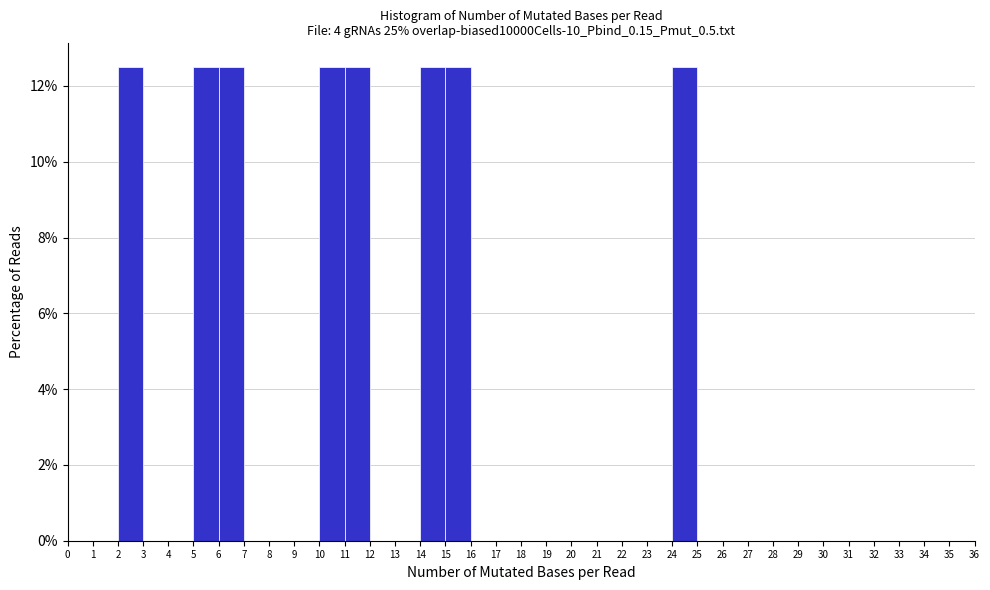

Reading left to right, transcribe this chart: for each bar, give the range it covers on the x-axis and its height. The values are not printed on the chart, so give them approximately, as read against the axis.

0 to 1: 0
1 to 2: 0
2 to 3: 12.6
3 to 4: 0
4 to 5: 0
5 to 6: 12.6
6 to 7: 12.6
7 to 8: 0
8 to 9: 0
9 to 10: 0
10 to 11: 12.6
11 to 12: 12.6
12 to 13: 0
13 to 14: 0
14 to 15: 12.6
15 to 16: 12.6
16 to 17: 0
17 to 18: 0
18 to 19: 0
19 to 20: 0
20 to 21: 0
21 to 22: 0
22 to 23: 0
23 to 24: 0
24 to 25: 12.6
25 to 26: 0
26 to 27: 0
27 to 28: 0
28 to 29: 0
29 to 30: 0
30 to 31: 0
31 to 32: 0
32 to 33: 0
33 to 34: 0
34 to 35: 0
35 to 36: 0